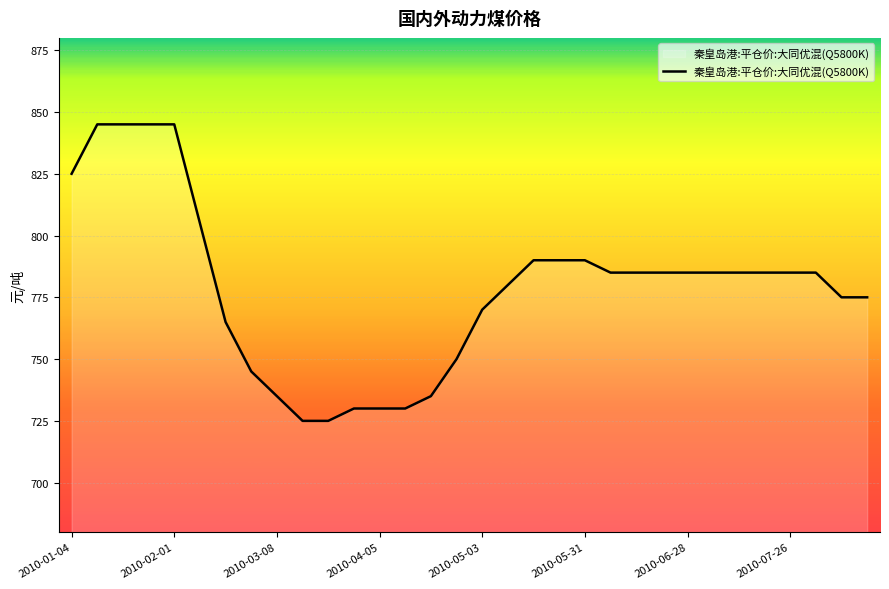

What is the minimum value shown in the chart?

725